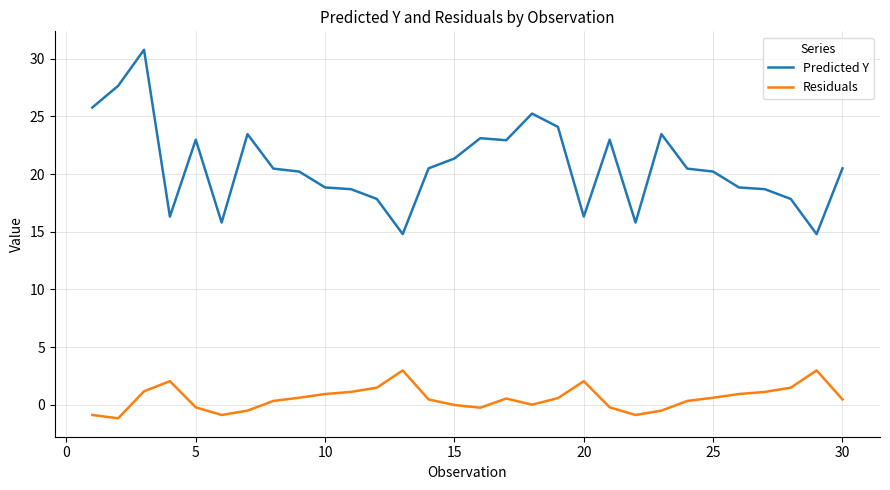

Count the number of categories in the chart.

30